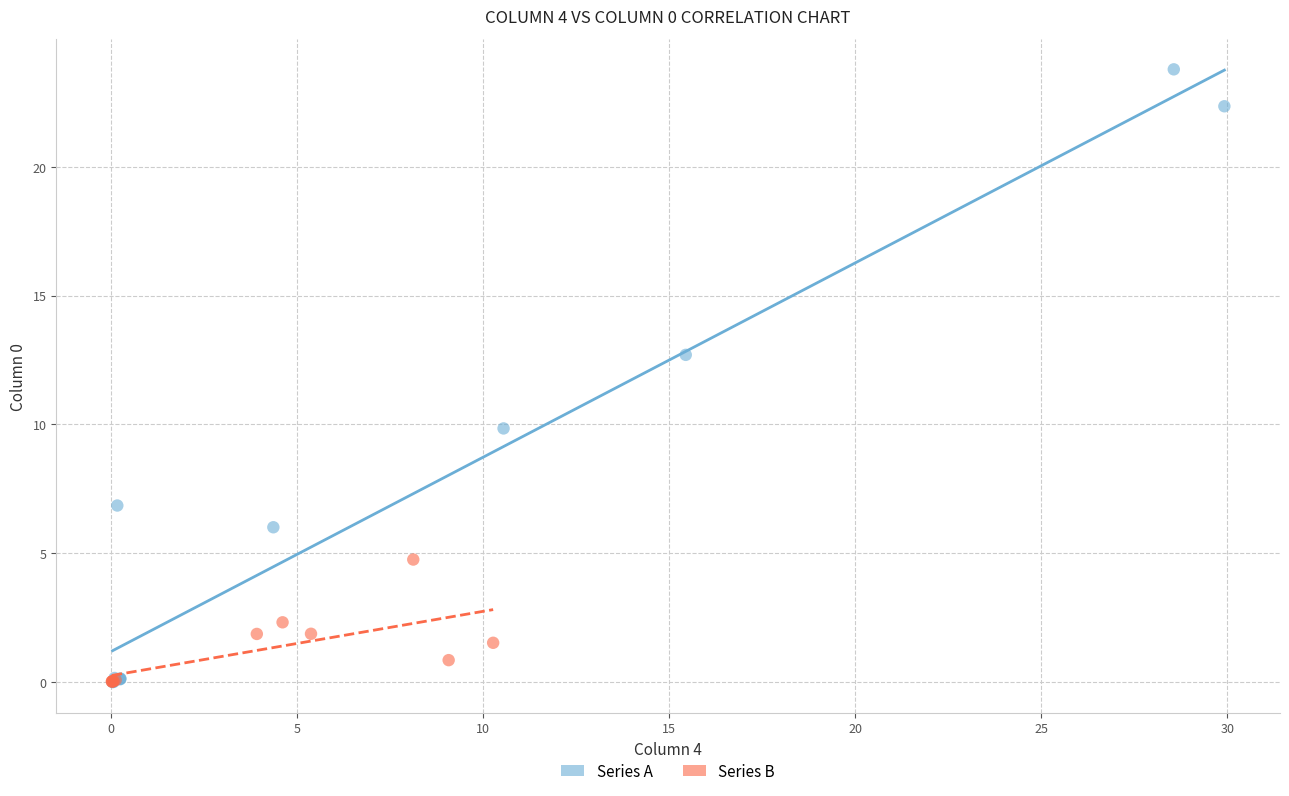

Which series reaches the maximum Y coordinate?

Series A